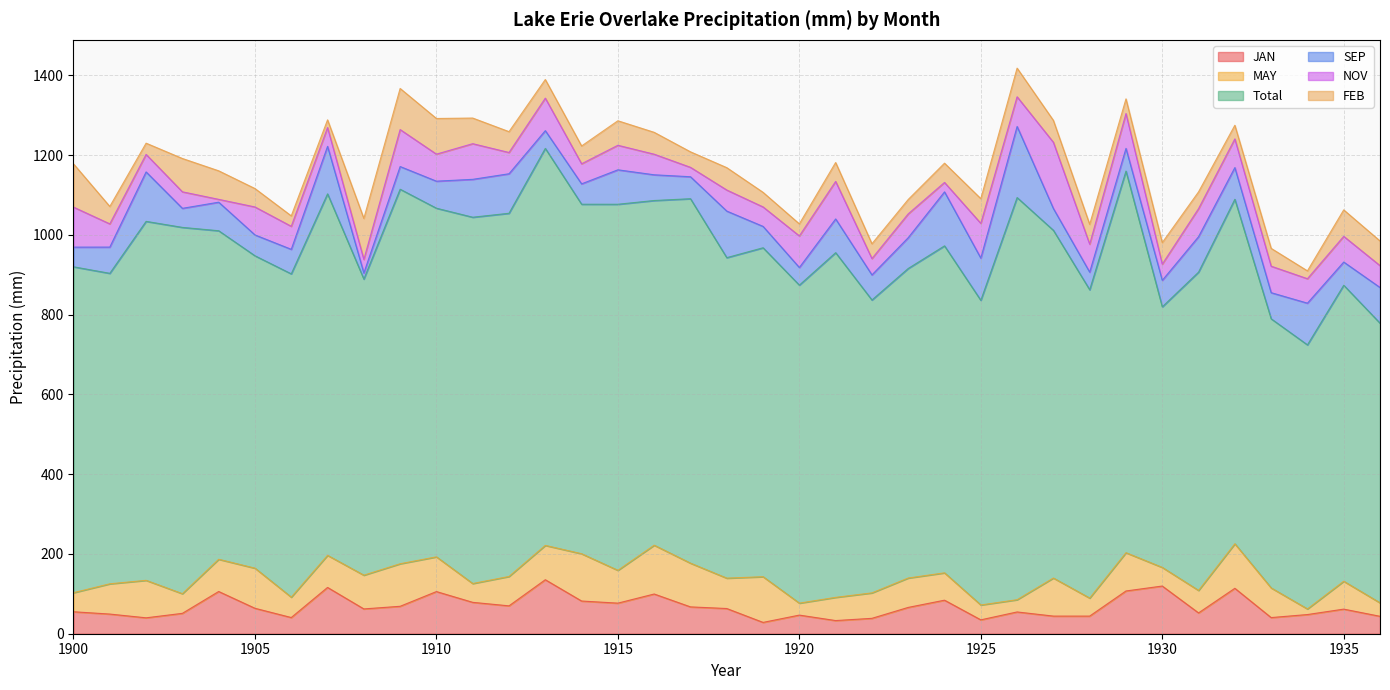

Which category has the lowest value in the FEB series?

1907